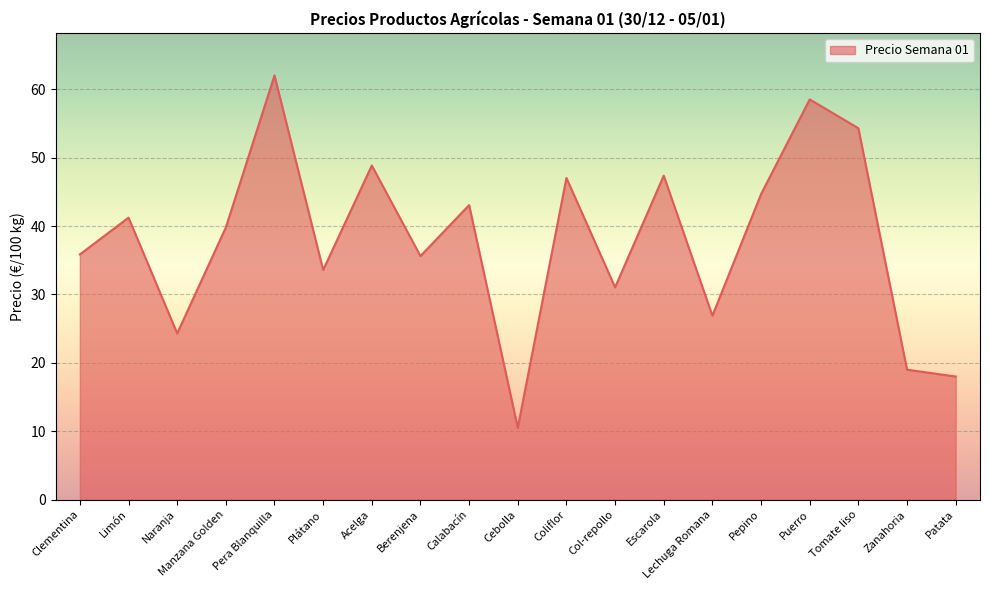

Approximately how many times larger is the value at Patata compared to Manzana Golden?

0.5